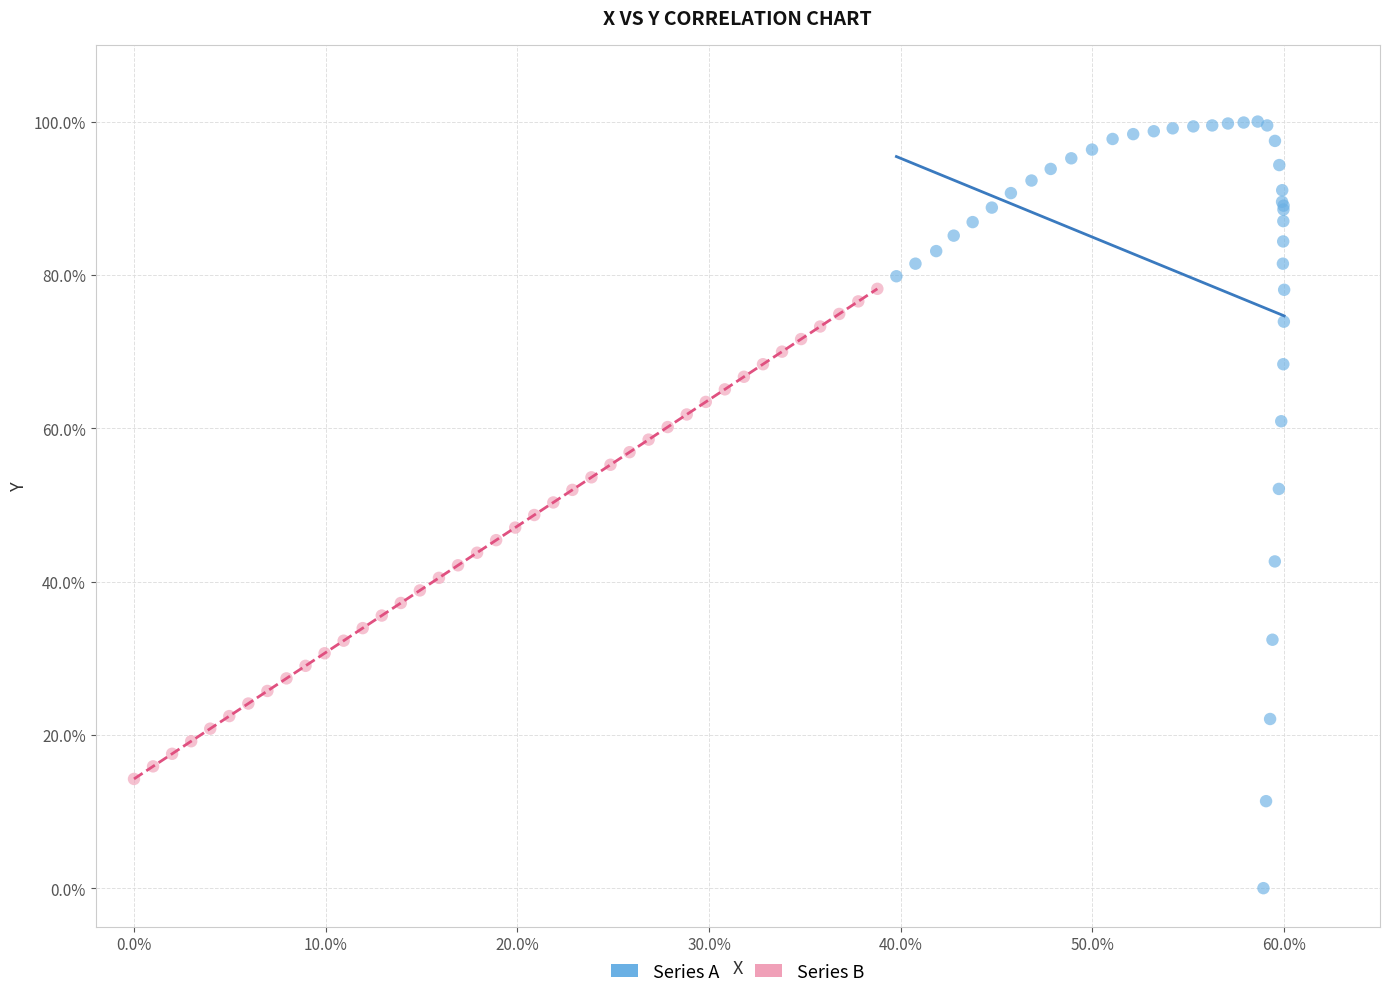

Which series reaches the minimum Y coordinate?

Series A